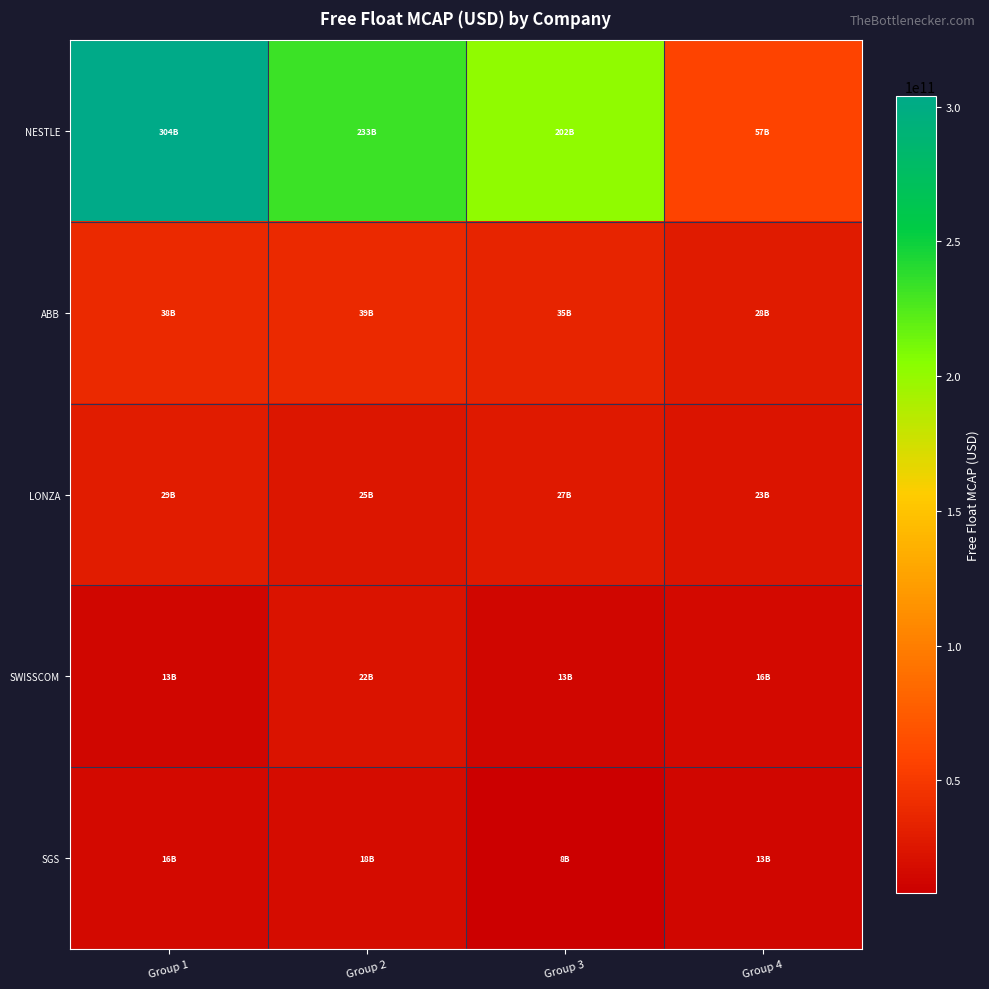

Reading left to right, transcribe all the data shown in this chart.

NESTLE: Group 1=303916695194.9	Group 2=233145042036.4	Group 3=201518939577.7	Group 4=57326666209.1
ABB: Group 1=38371729707.9	Group 2=39204813487.4	Group 3=35269005097.3	Group 4=27896997424.1
LONZA: Group 1=29419610378.2	Group 2=24700696510.5	Group 3=27058020132.3	Group 4=23417089902.3
SWISSCOM: Group 1=13482022076.8	Group 2=22406938654.1	Group 3=13185451818.6	Group 4=16038698245.0
SGS: Group 1=15603762510.4	Group 2=18330241221.3	Group 3=8119755838.7	Group 4=12830209879.1